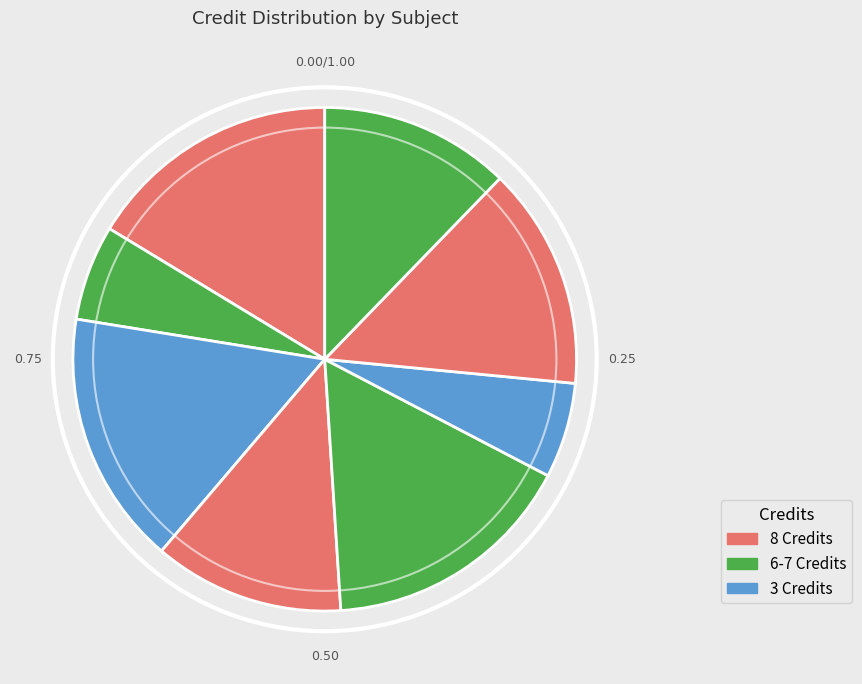

How many slices are in this pie chart?

8